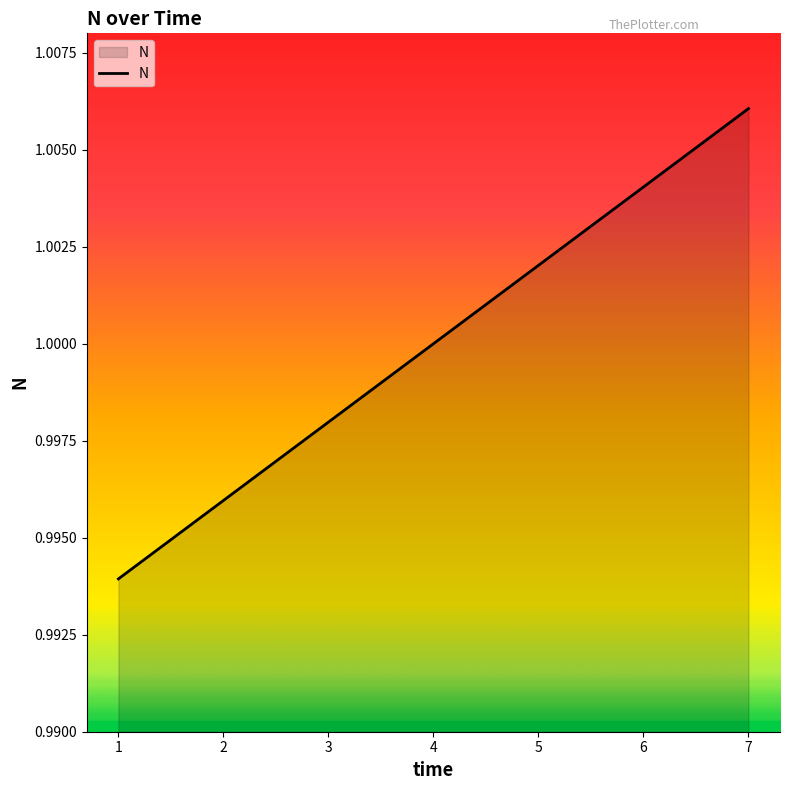

How many lines are shown in the chart?

1